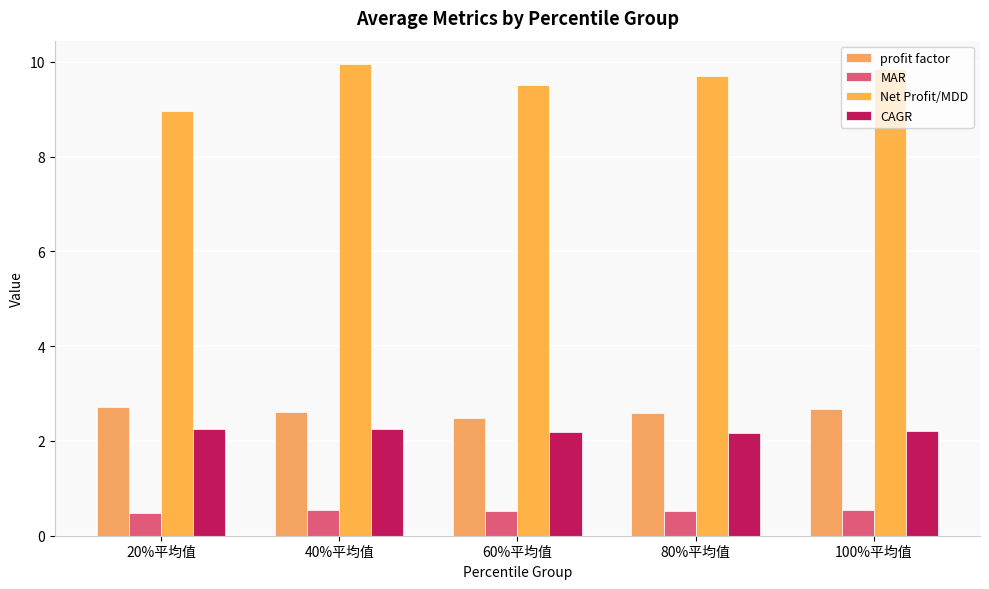

What is the highest value of the MAR series?

0.5